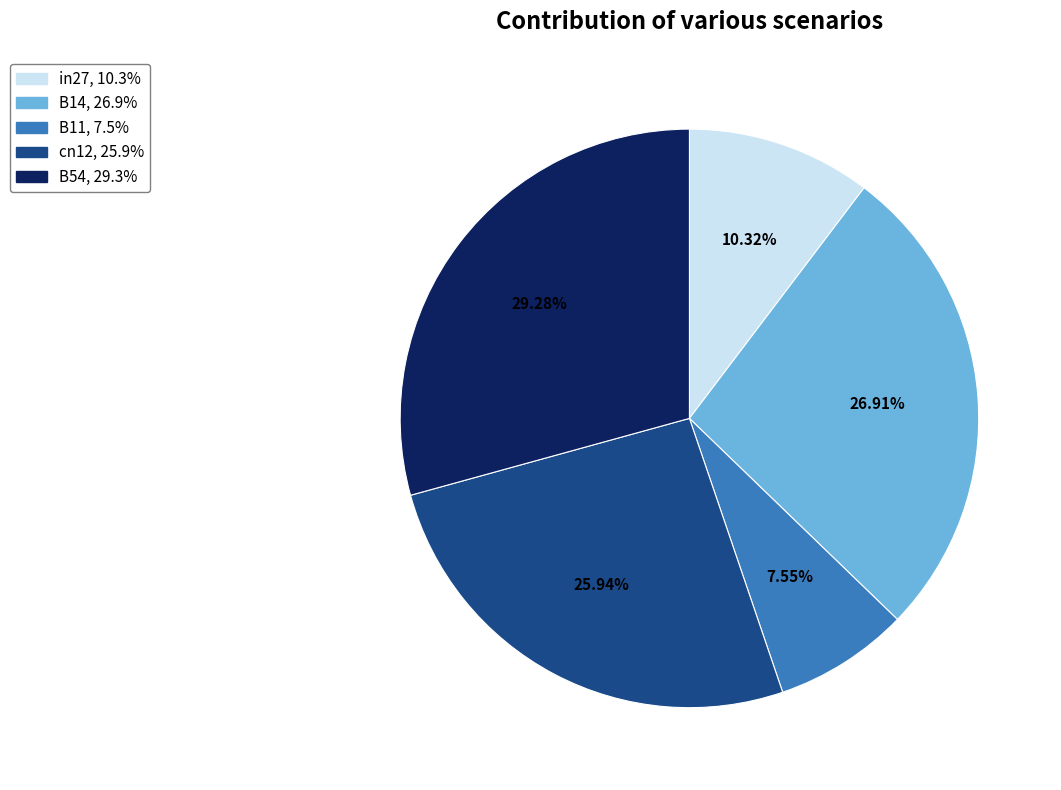

What percentage is the B54 slice, to the nearest percent?

29%